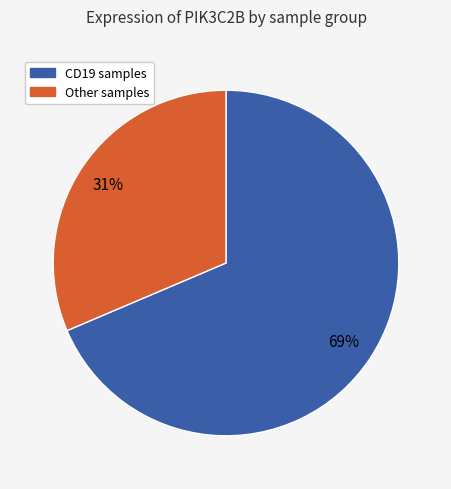

To the nearest percent, what is the average slice percentage?

50%